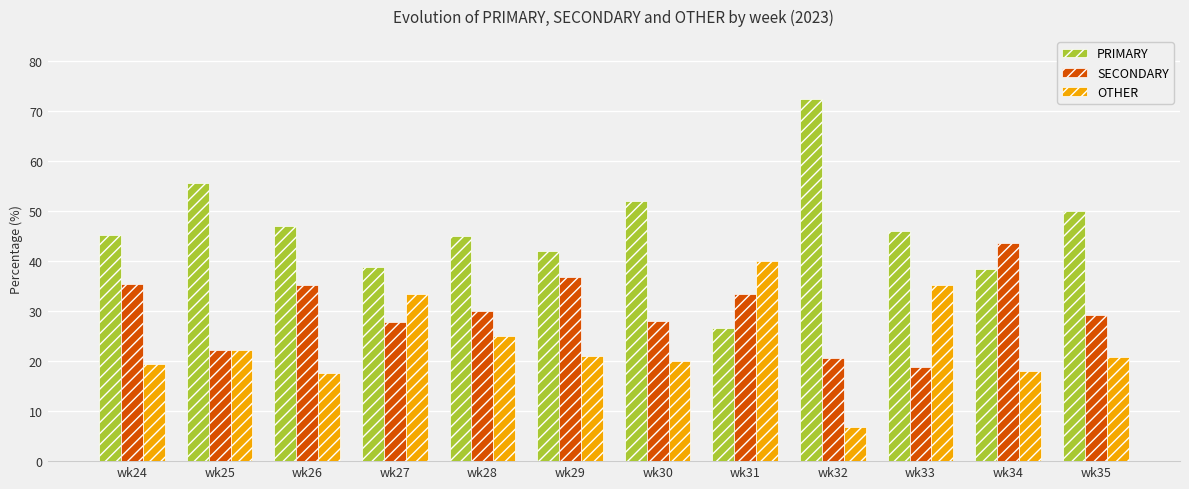

Rank the series by their average value, from lowest to highest.

OTHER, SECONDARY, PRIMARY